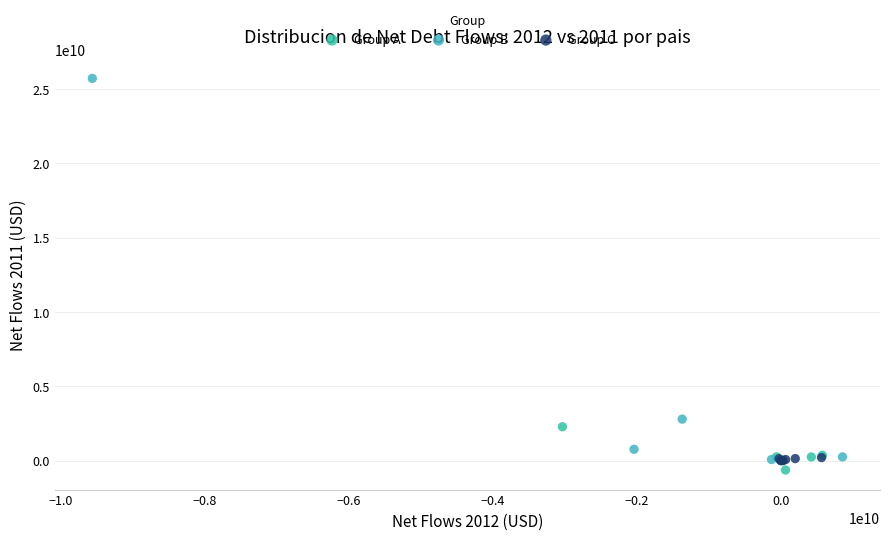

Which series has the widest spread of Y values?

Group B